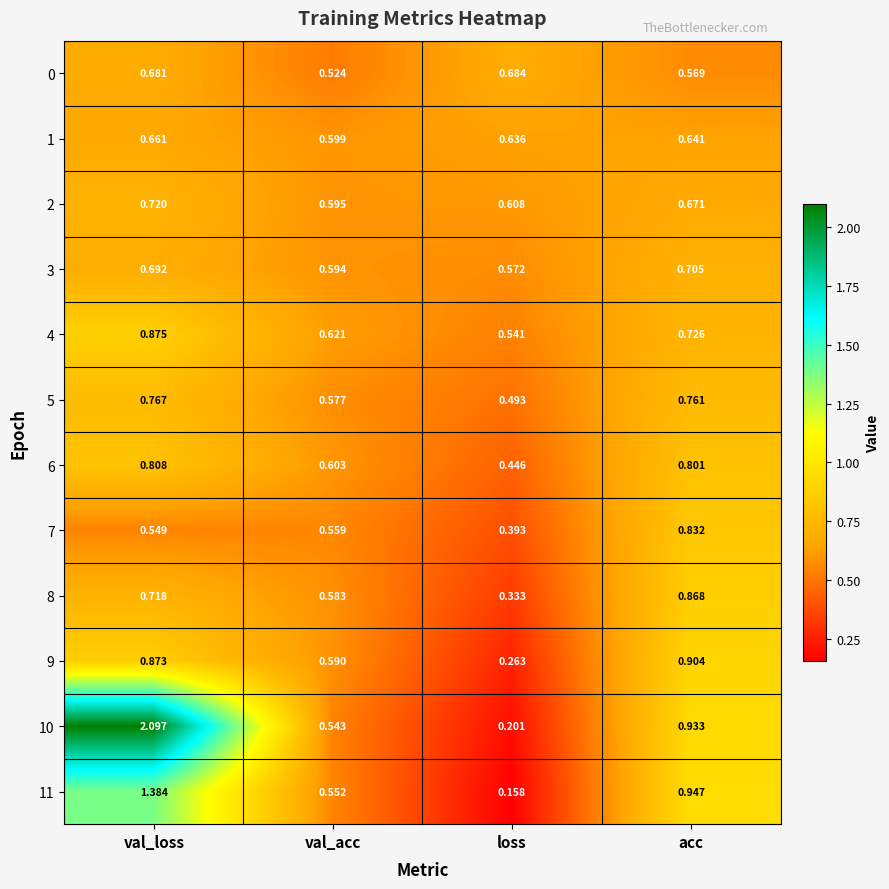

At which category is the sum across all series the highest?

val_loss